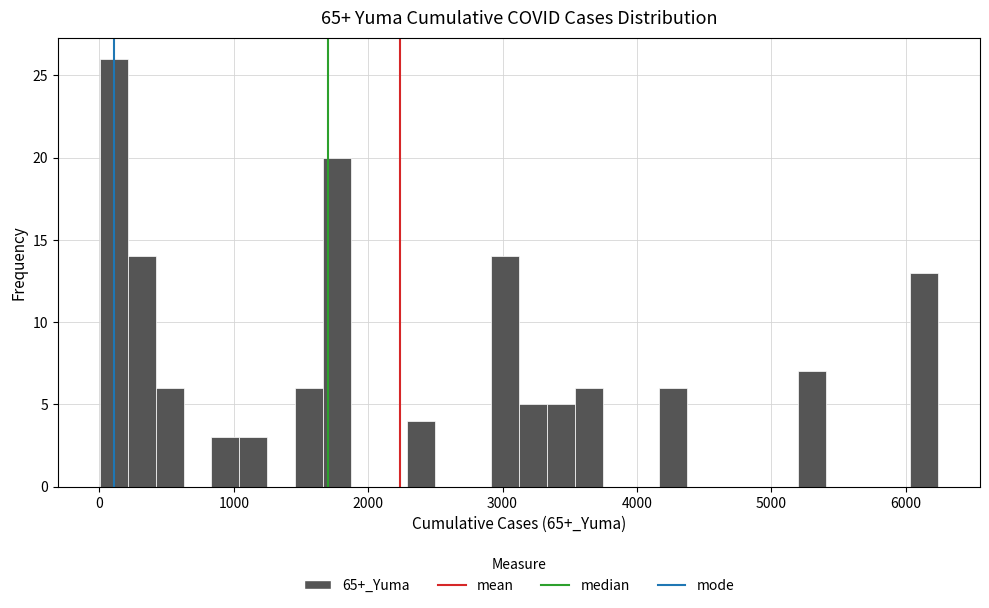

Read against the x-axis, roughly where is the centre of the tallest bar?

100